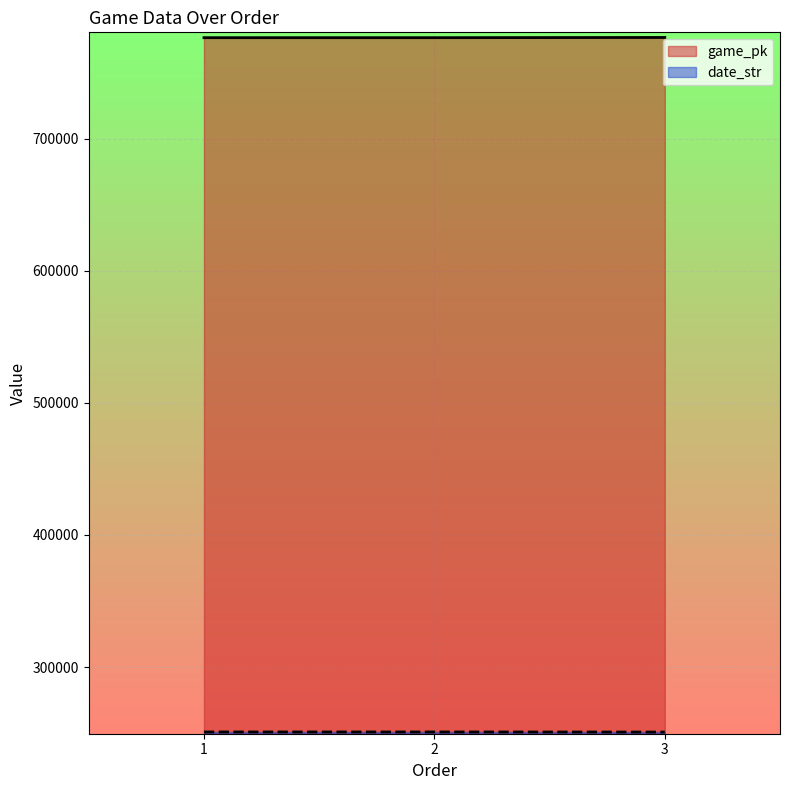

The value of game_pk at 1 is 1085822. True or false?

False